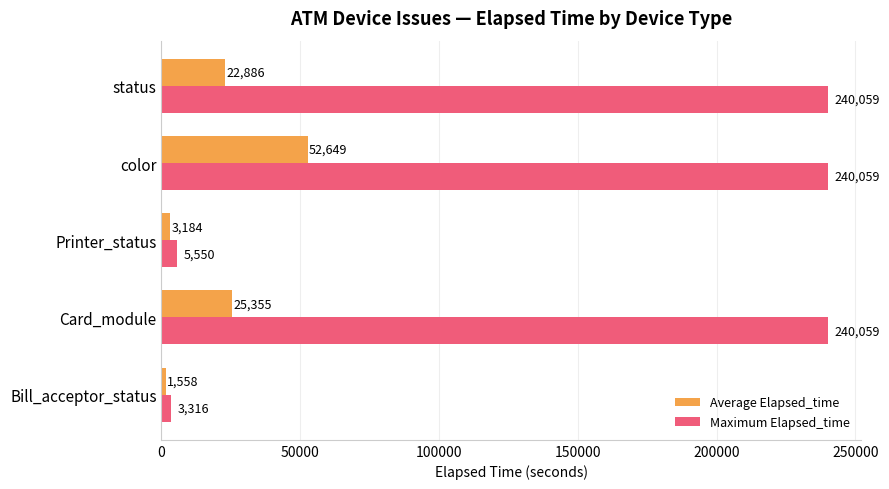

What is the greatest value displayed?

240059.0